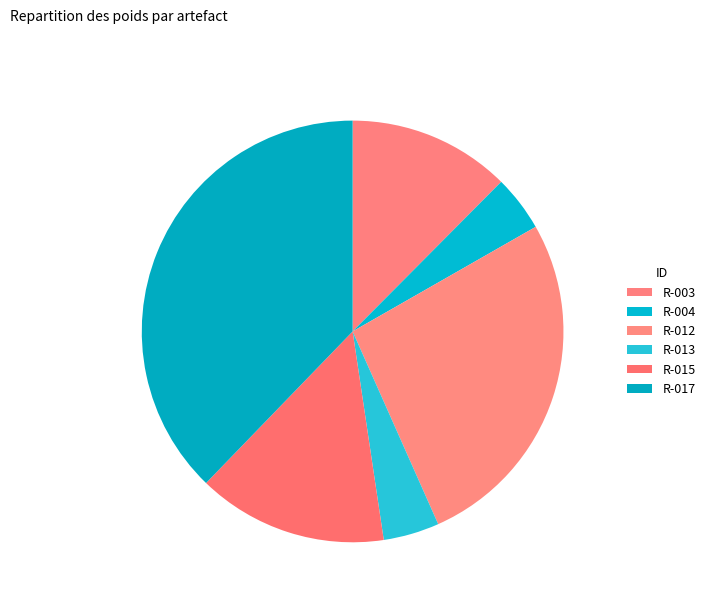

Is there any slice that represents more than half of the pie?

No